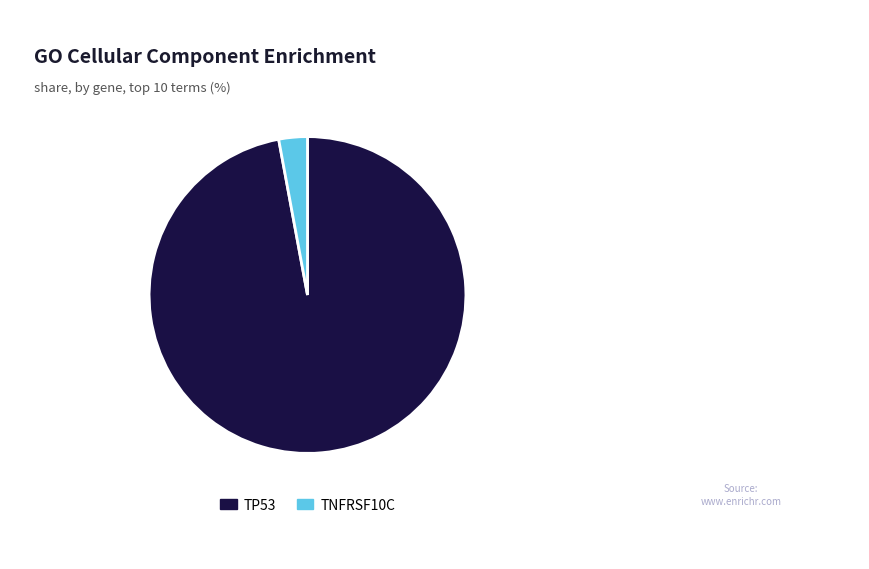

What is the smallest slice in the pie chart?

TNFRSF10C